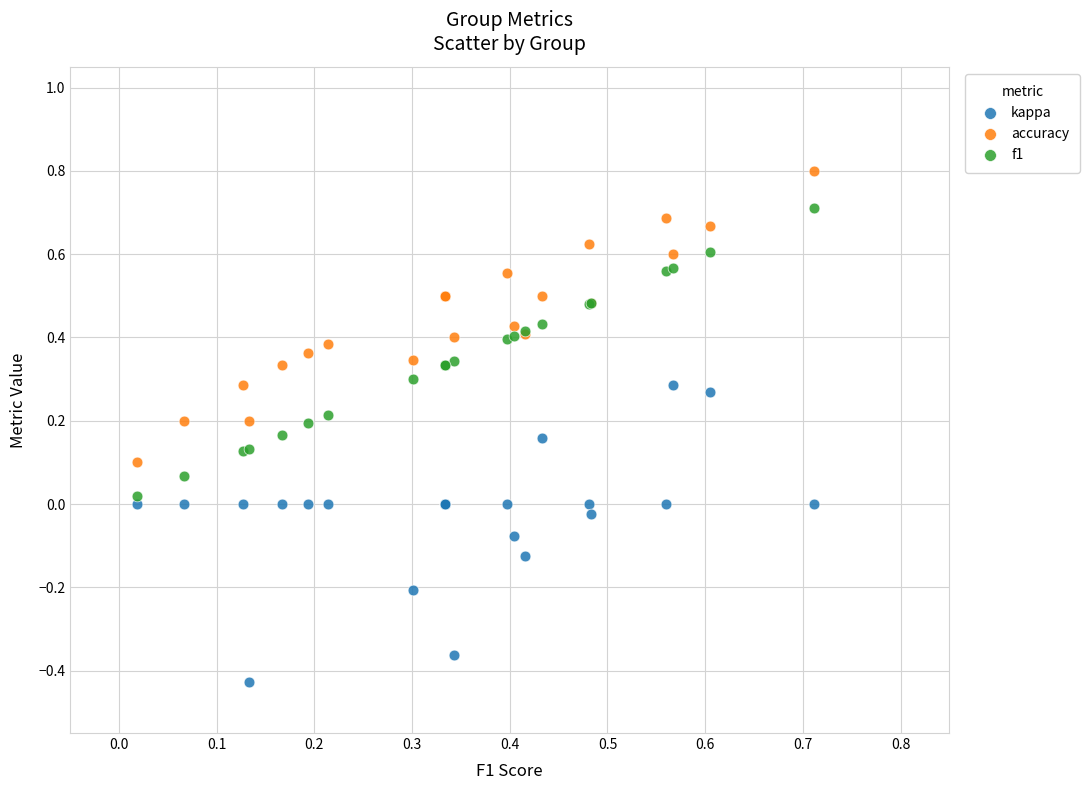

Which series contains the lowest Y value?

kappa